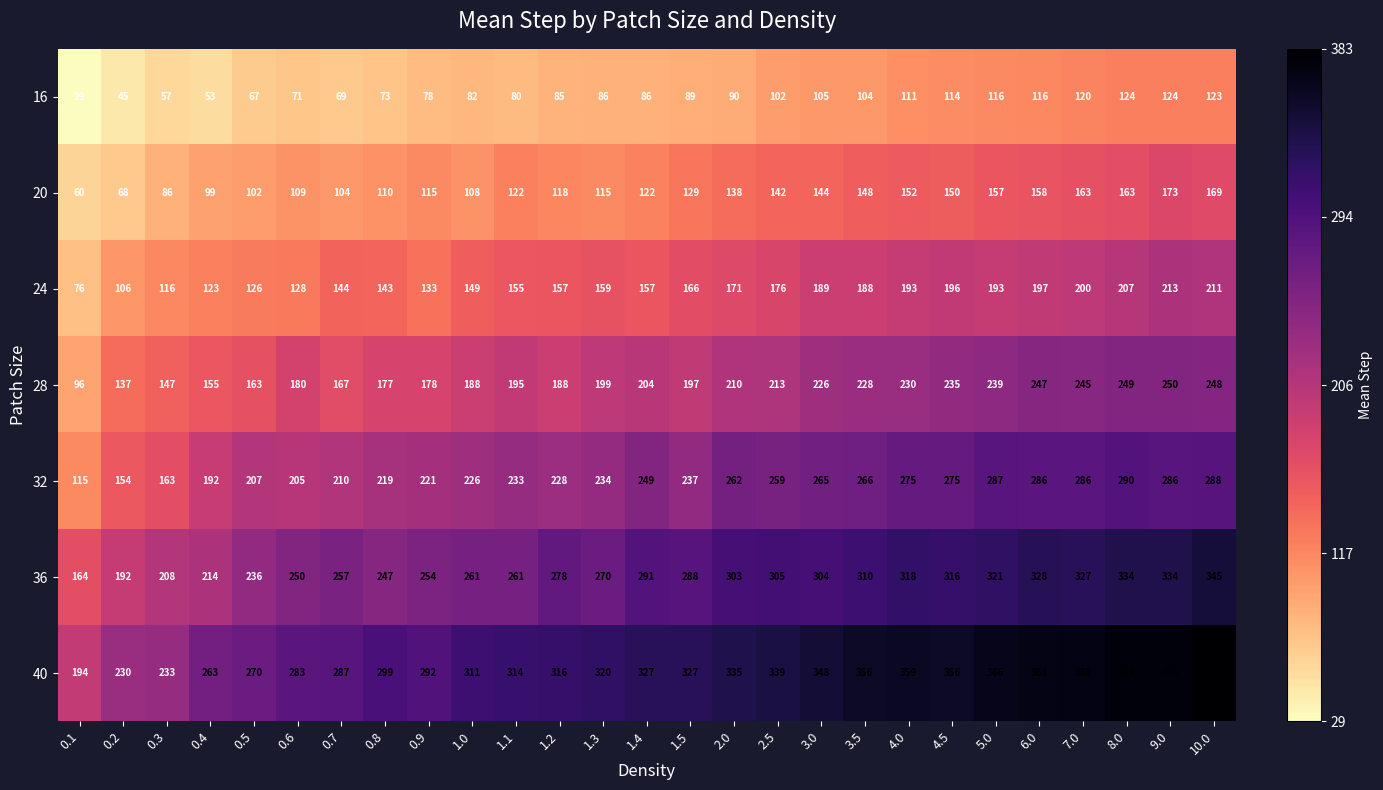

Which series has the widest spread of values?

40